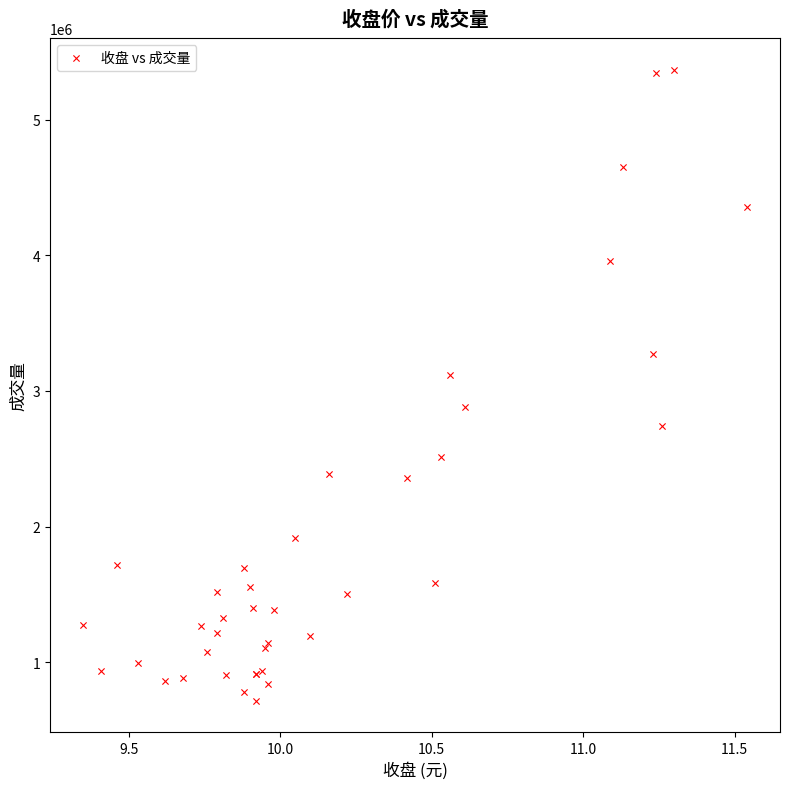

What Y value in the scatter plot is closest to 3041681?

3116437